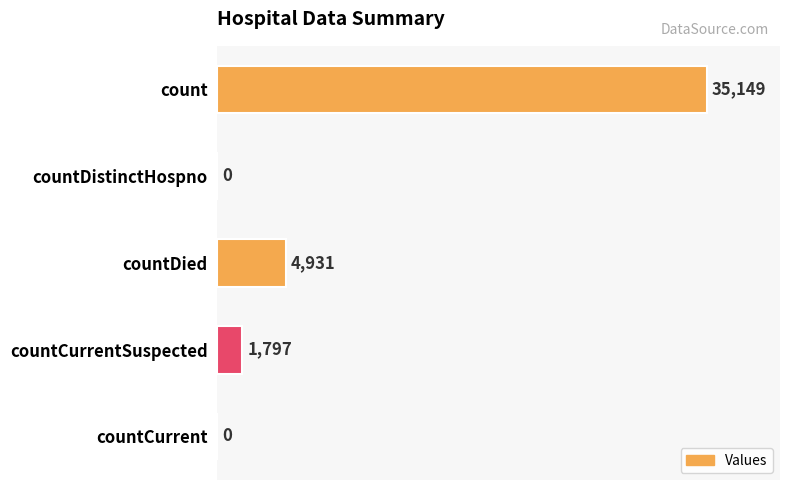

Count the number of data series in this chart.

1